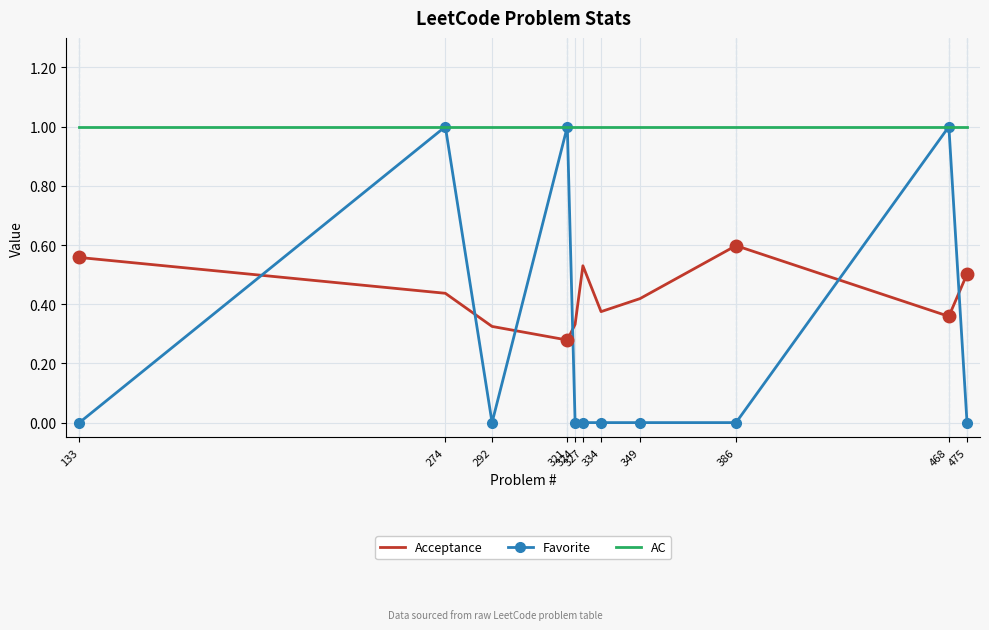

How many times do Favorite and Acceptance cross each other?

6